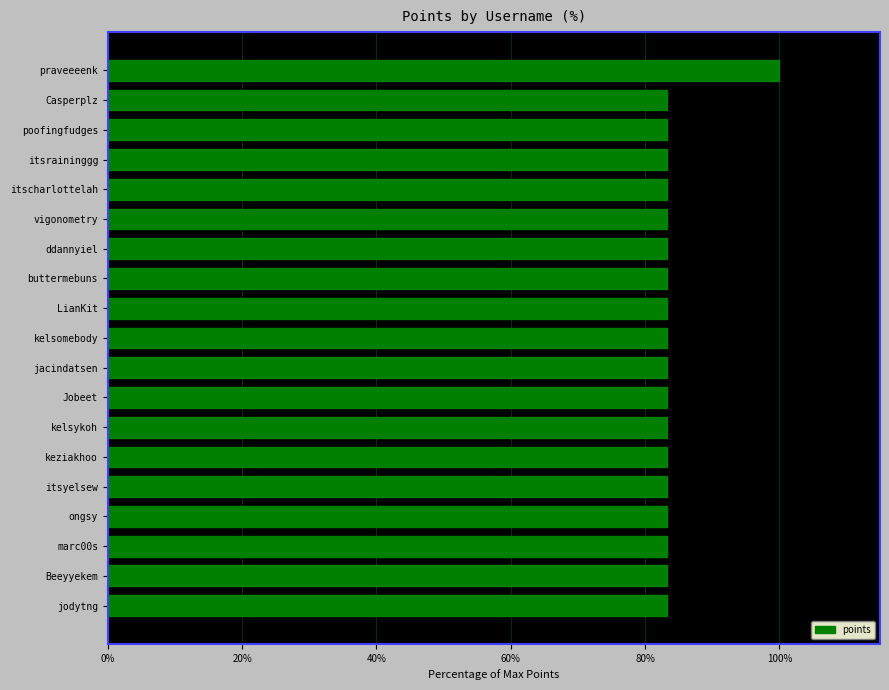

How many bars are there in total?

19